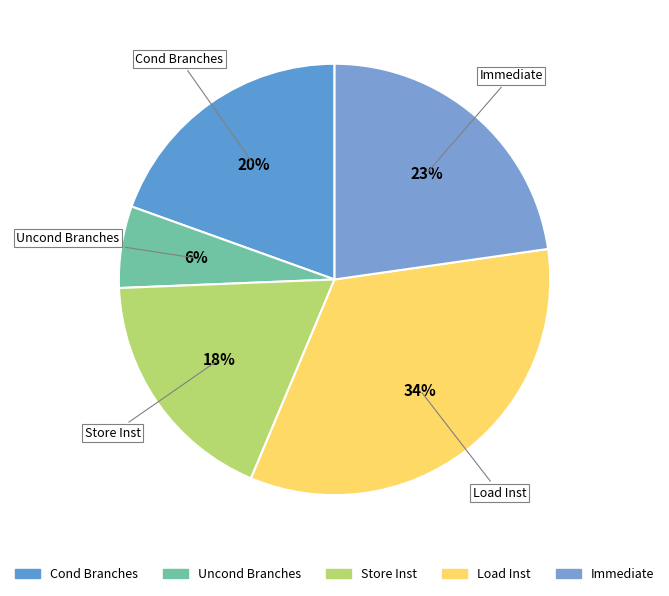

How many segments does this pie chart have?

5